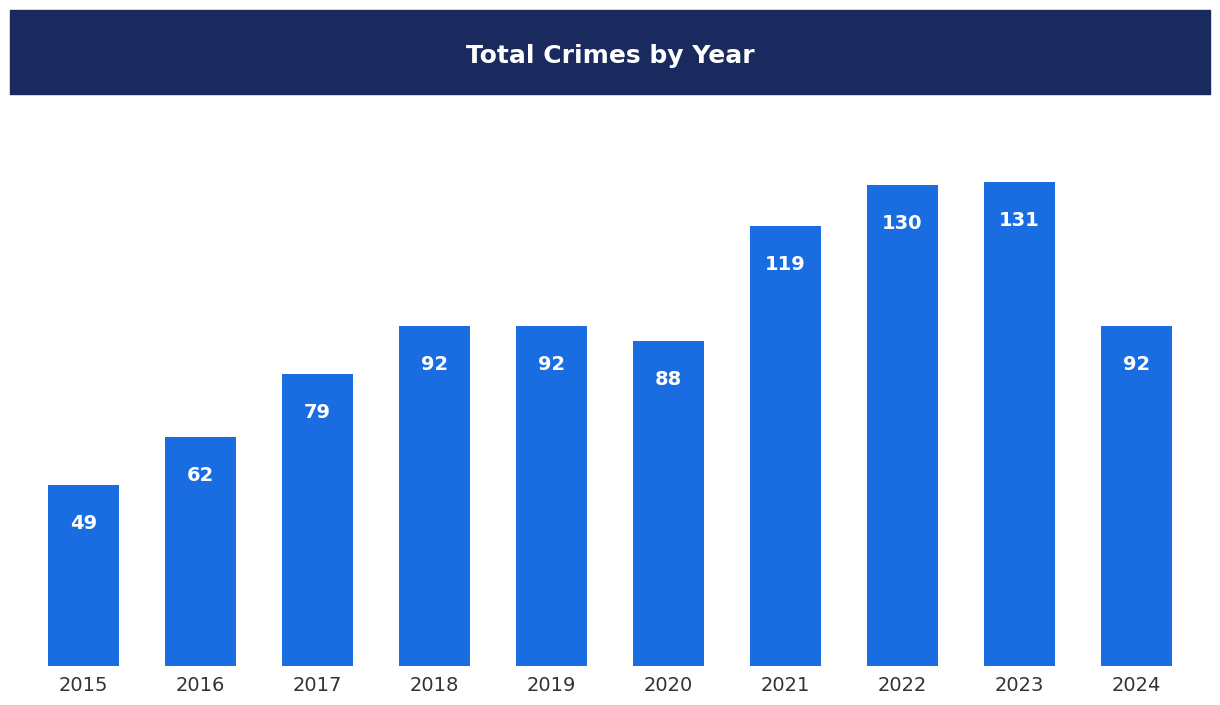

Which label corresponds to the smallest value in the chart?

2015